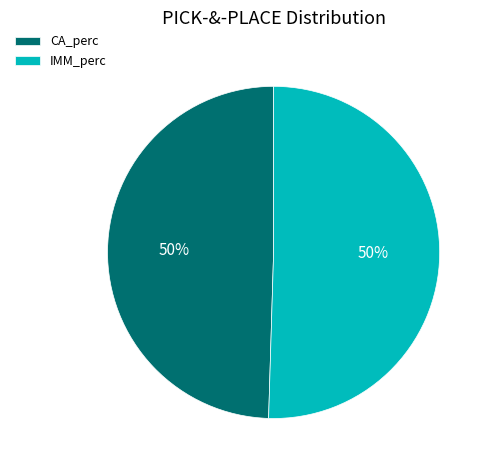

To the nearest percent, what percentage of the pie is CA_perc?

50%